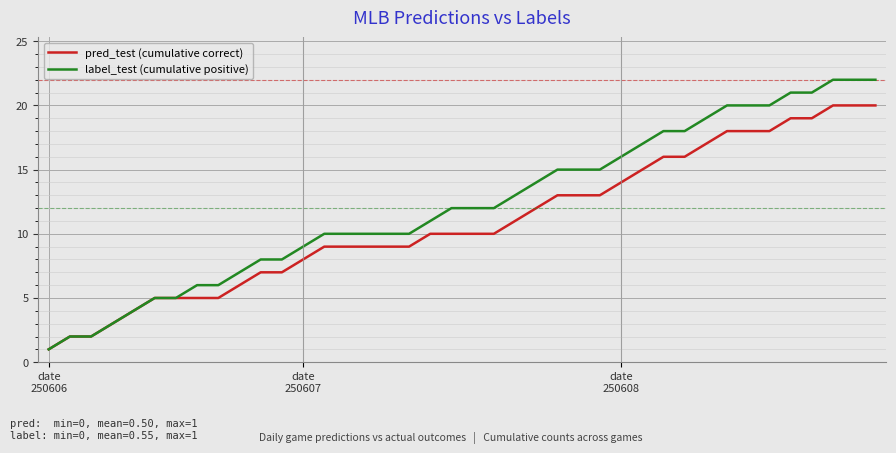

Rank the series by their maximum value, from lowest to highest.

pred_test (cumulative correct), label_test (cumulative positive)